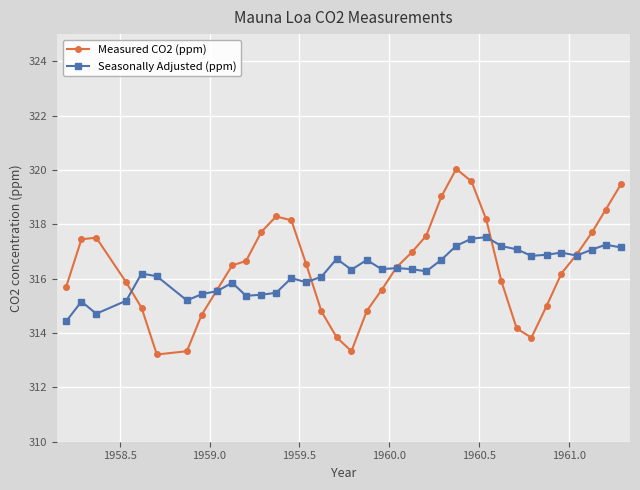

How many categories are shown in the chart?

36